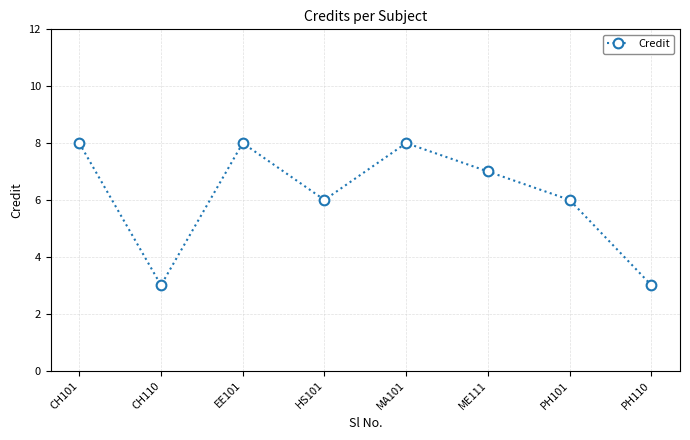

Where is the first local maximum?

EE101